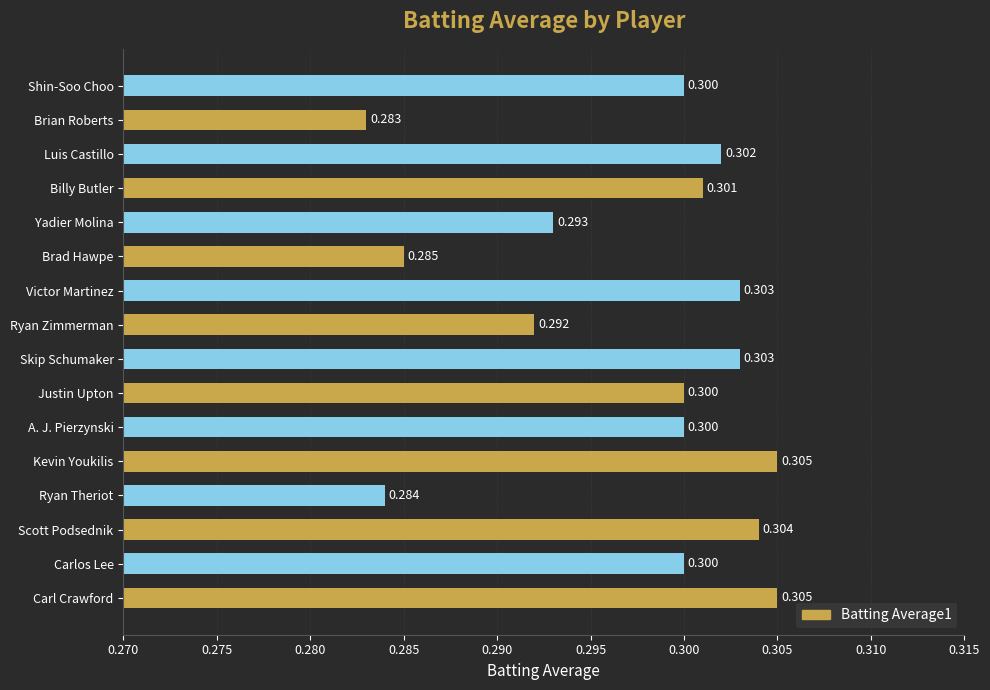

Which has a higher value, Ryan Theriot or Ryan Zimmerman?

Ryan Zimmerman